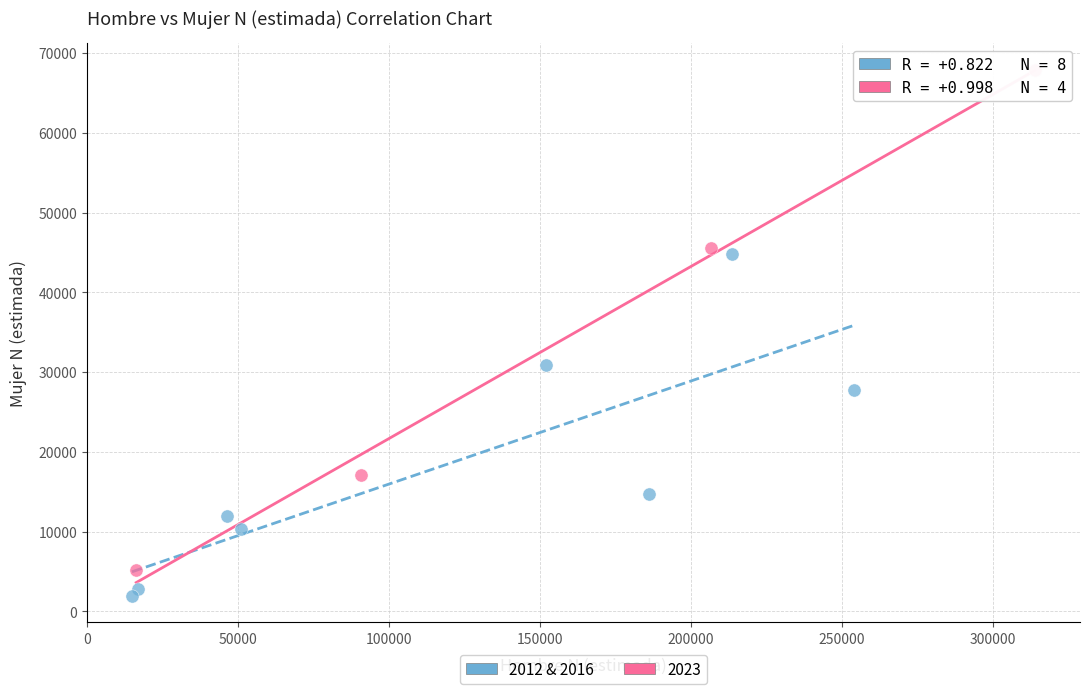

Which series contains the highest Y value?

2023